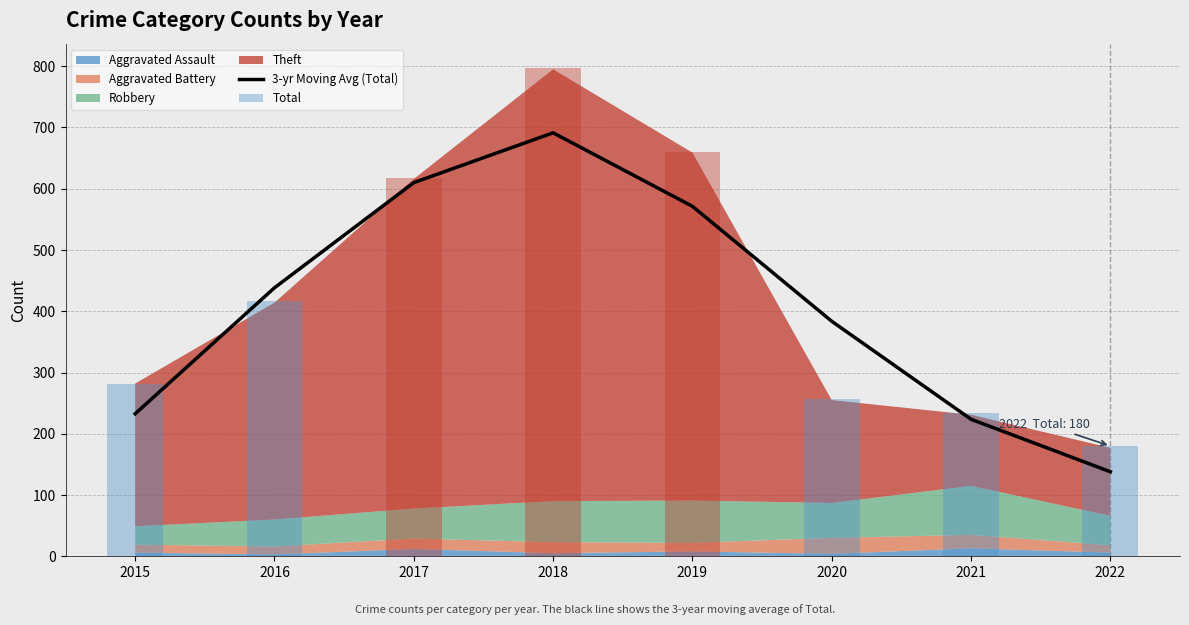

What is the value of the 3-yr Moving Avg (Total) bar at the 7th from the left?

223.7